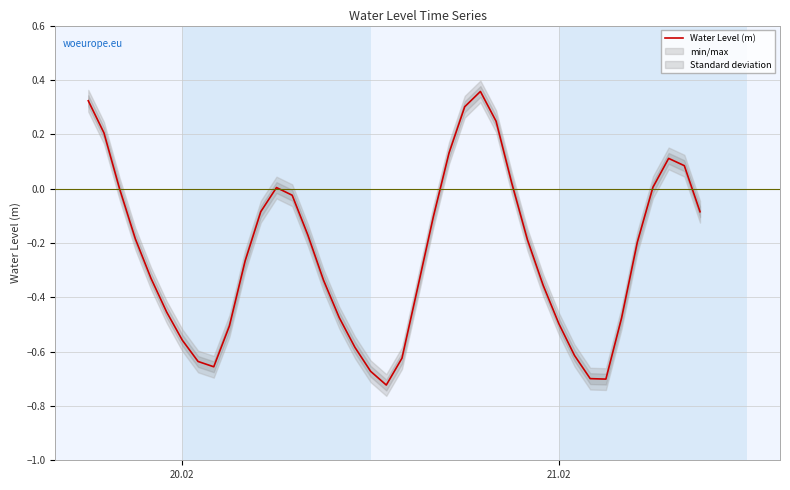

How many data points are less than 0?

29